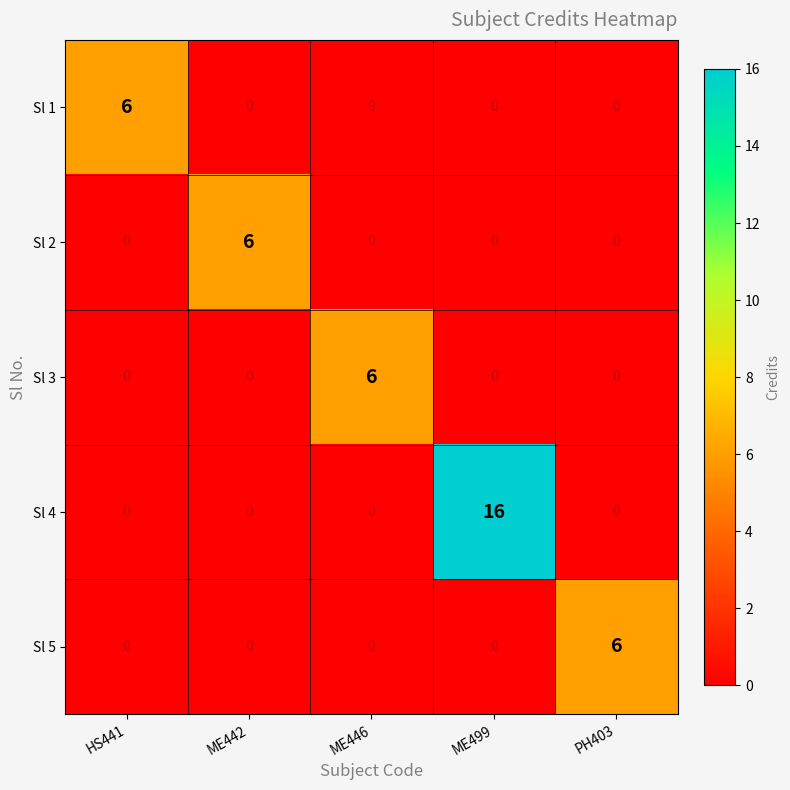

Read the Sl 2 value at ME442.

6